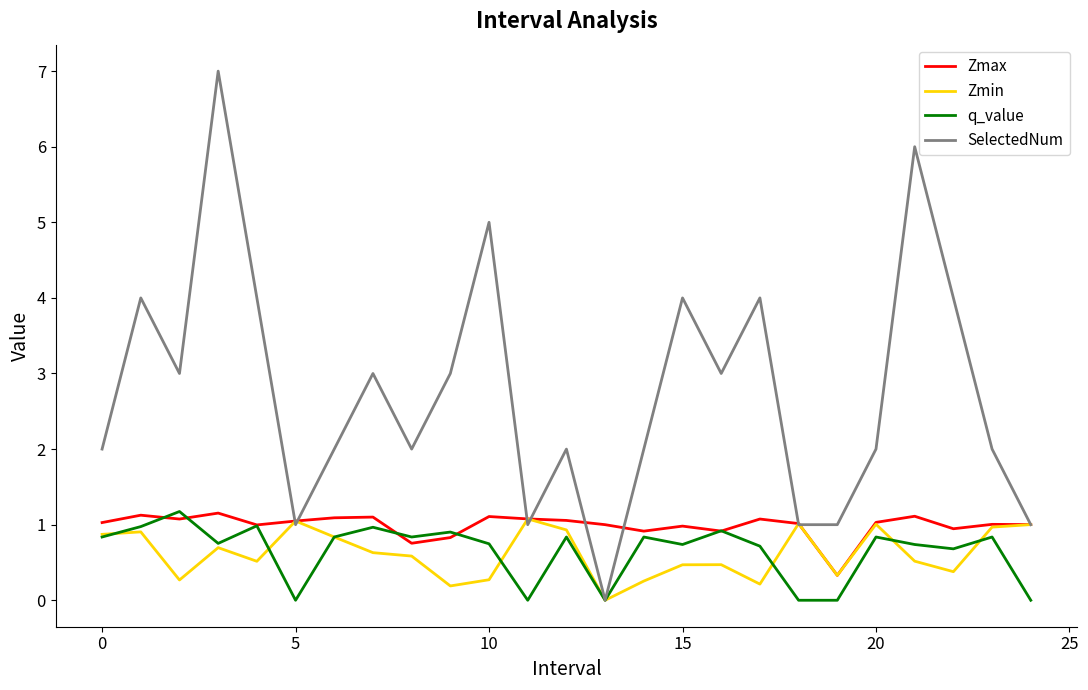

Which series has the widest spread of values?

SelectedNum